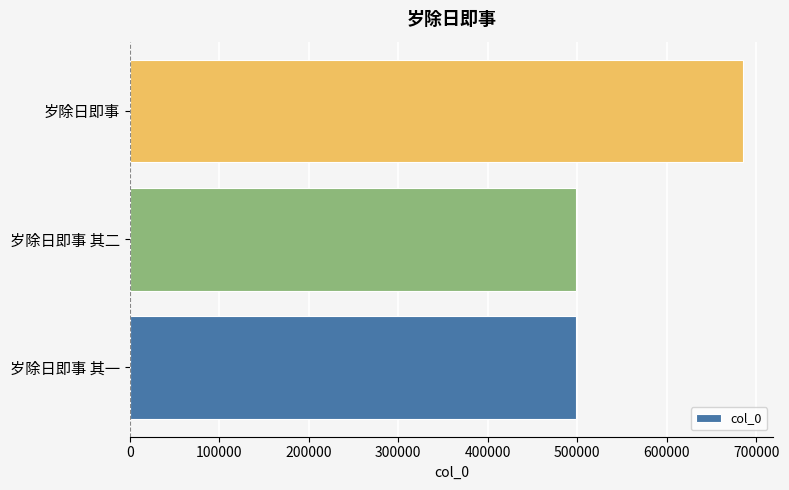

What is the difference between the maximum and minimum values?

186758